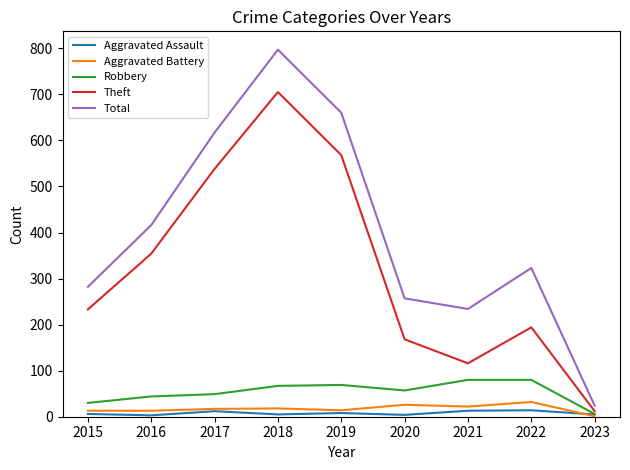

True or false: Robbery has a value of 69 at 2019.

True